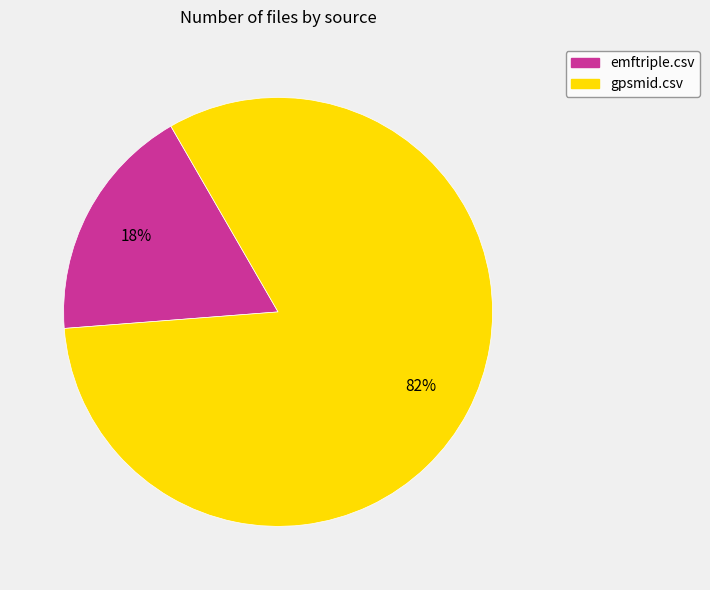

What is the majority slice?

gpsmid.csv